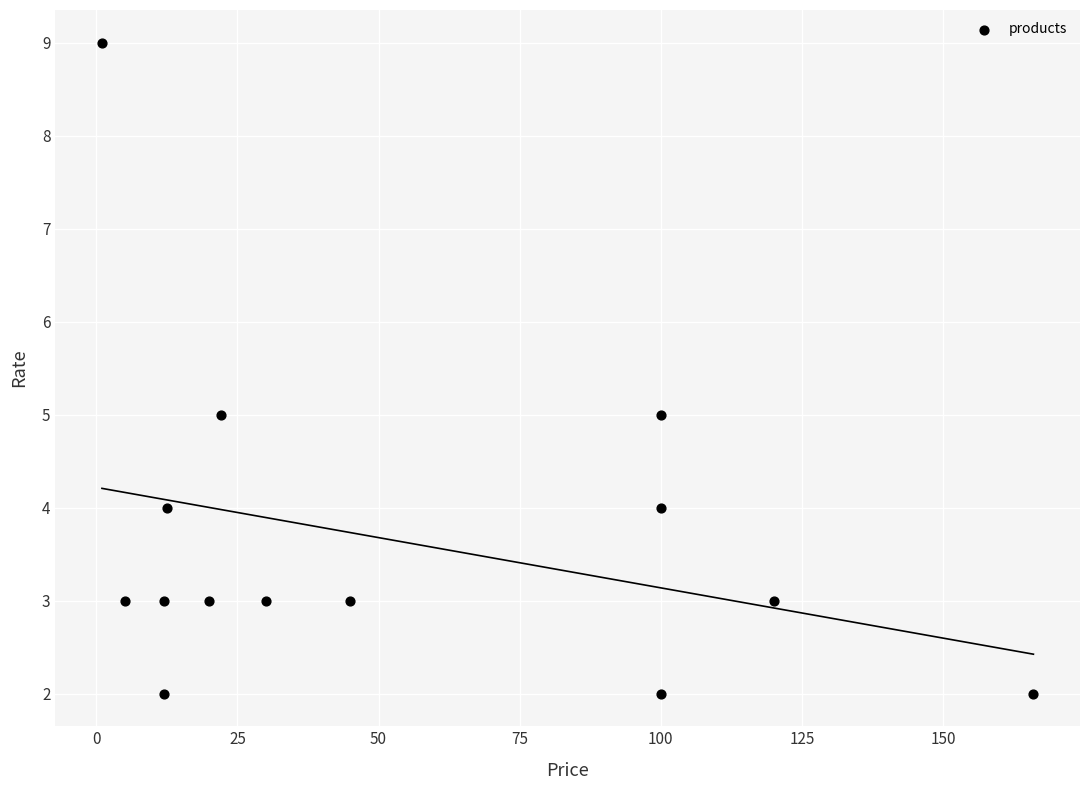

What is the range of Y values (max minus min)?

7